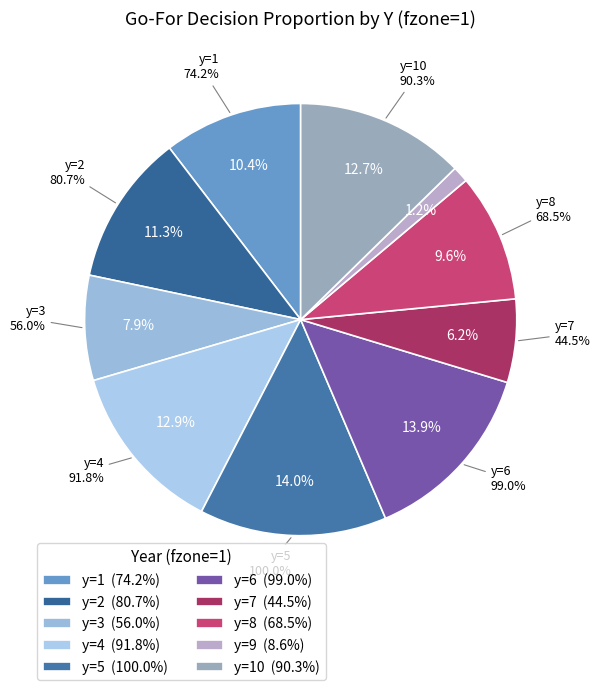

The y=10 slice represents 13% of the pie. True or false?

True